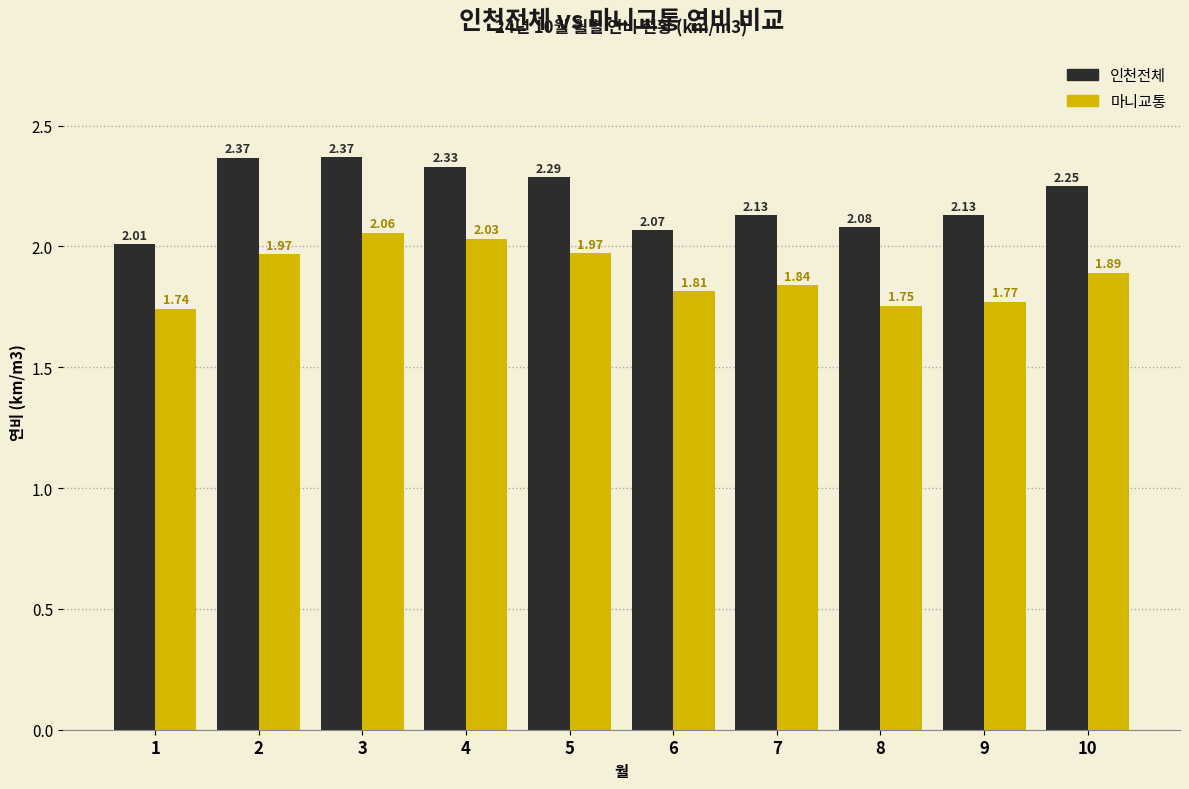

Rank the series by their average value, from highest to lowest.

인천전체, 마니교통